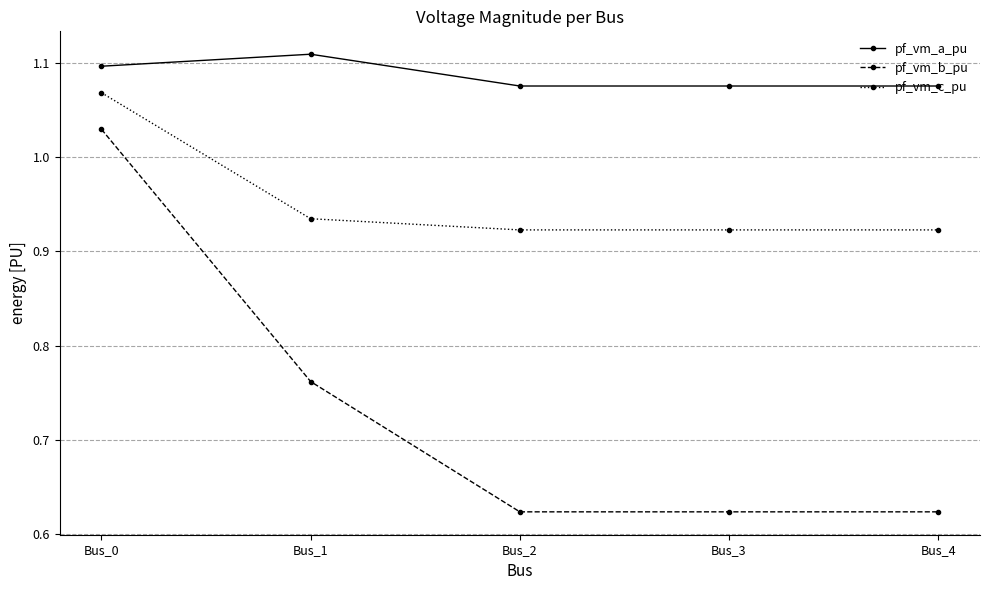

Count the pf_vm_a_pu values in the range 1 to 2.

5